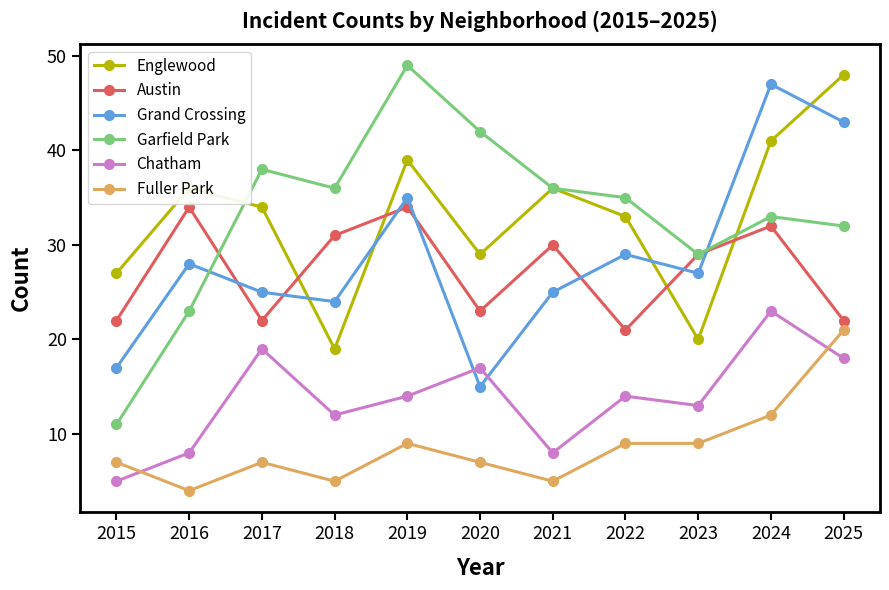

Which series ends up on top after the final intersection of Englewood and Austin?

Englewood